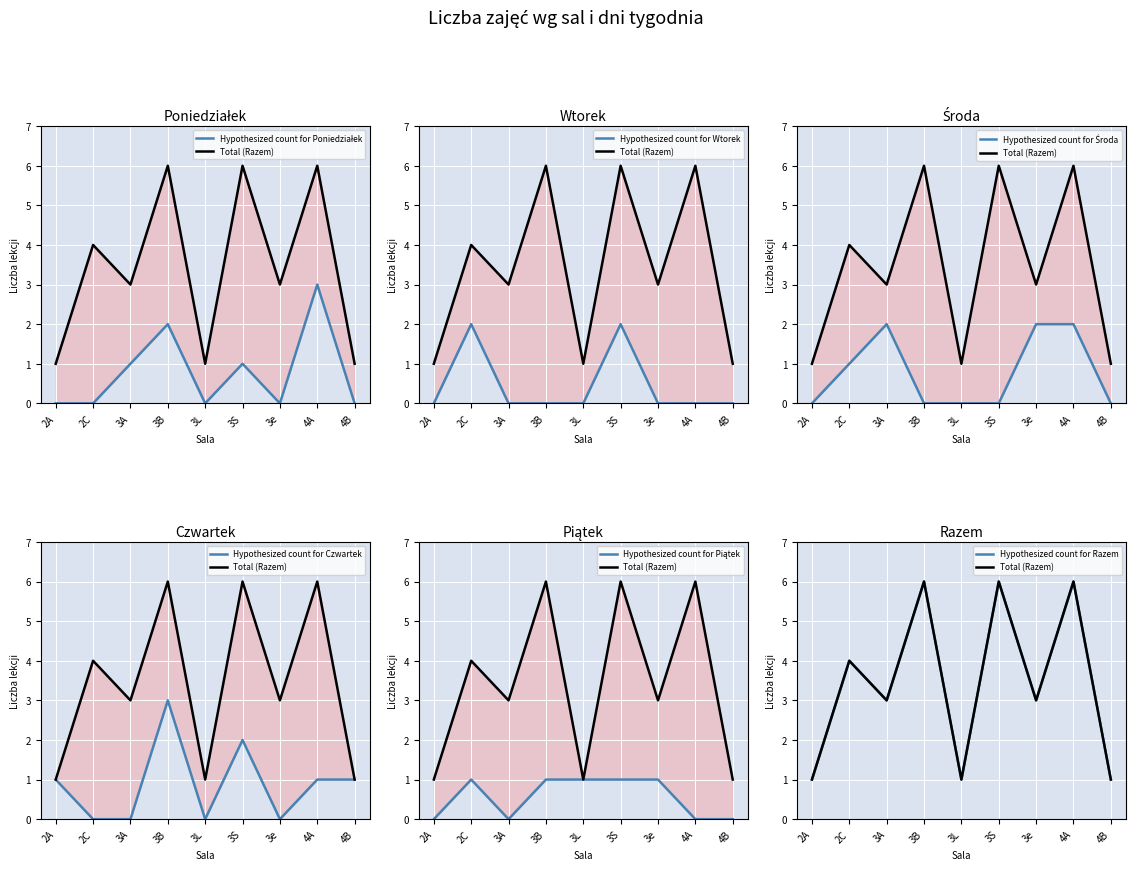

What position from the right is 2A?

9